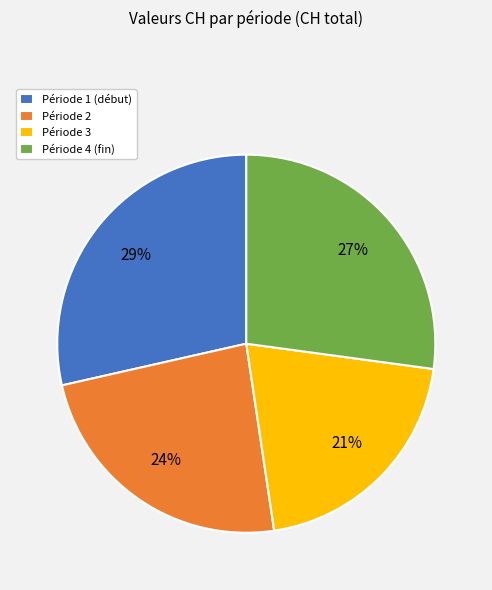

Which has a higher value, Période 2 or Période 3?

Période 2